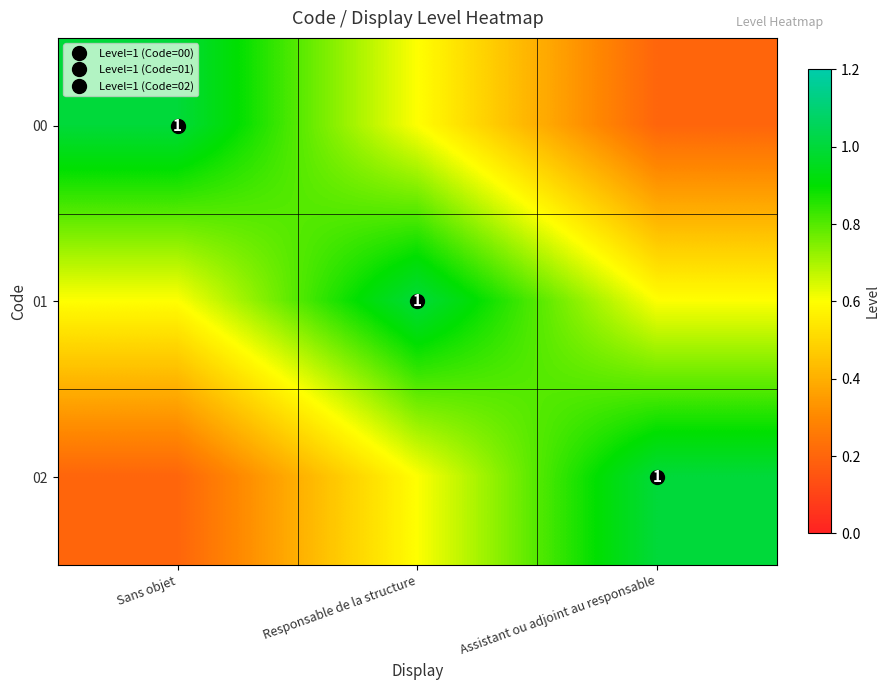

The value of 02 at Sans objet is 0.1. True or false?

False